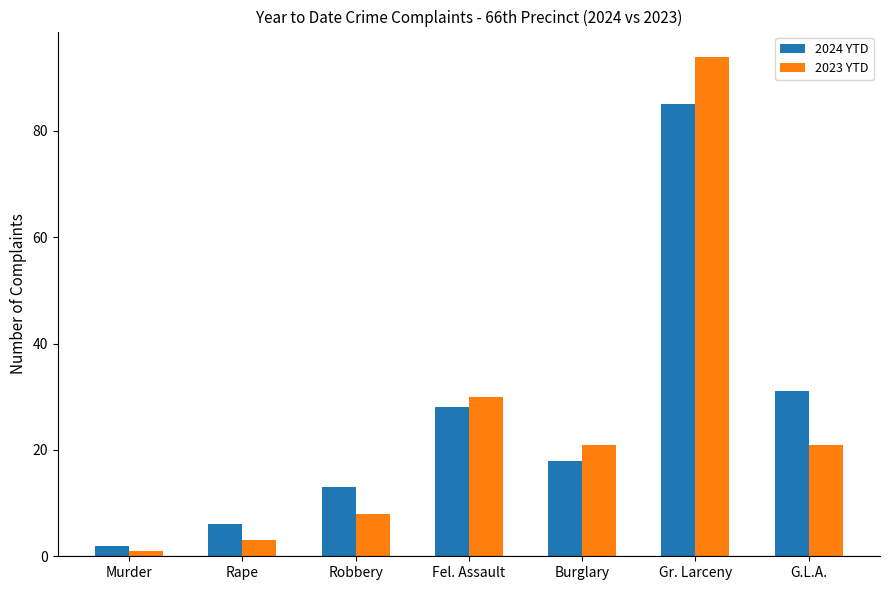

List the labels in order of 2024 YTD value, largest first.

Gr. Larceny, G.L.A., Fel. Assault, Burglary, Robbery, Rape, Murder